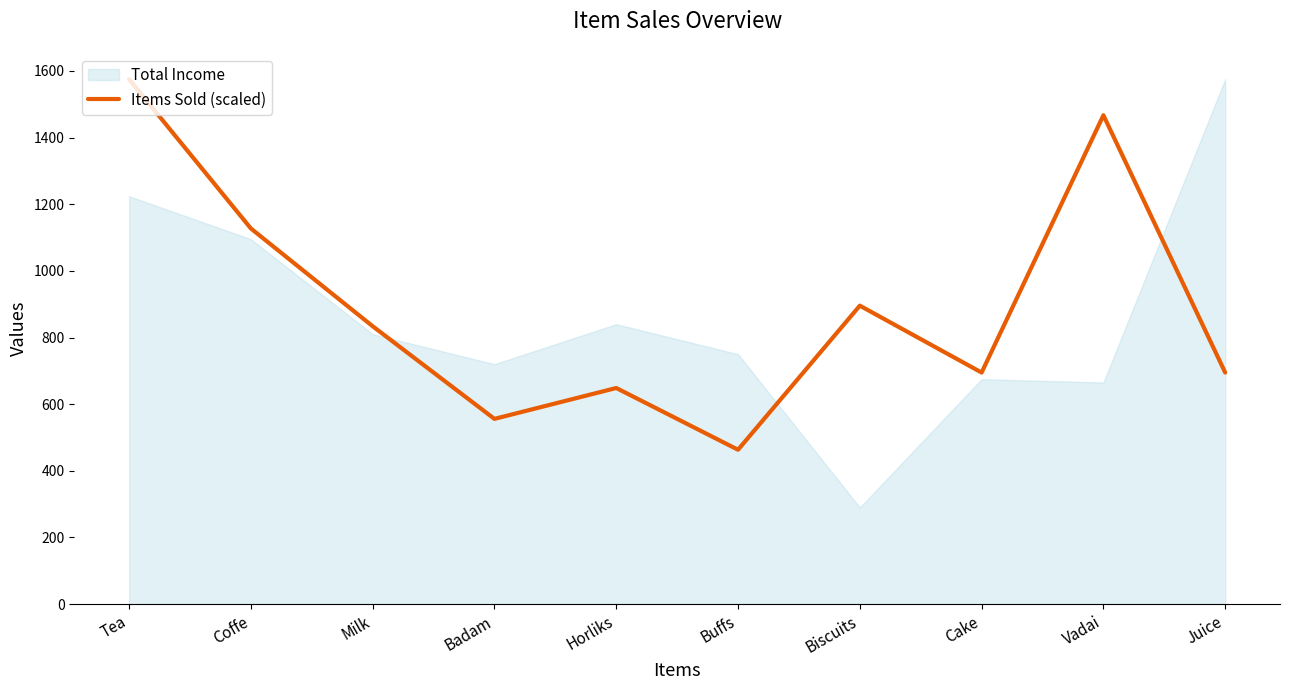

Which category has the highest value across all series?

Tea